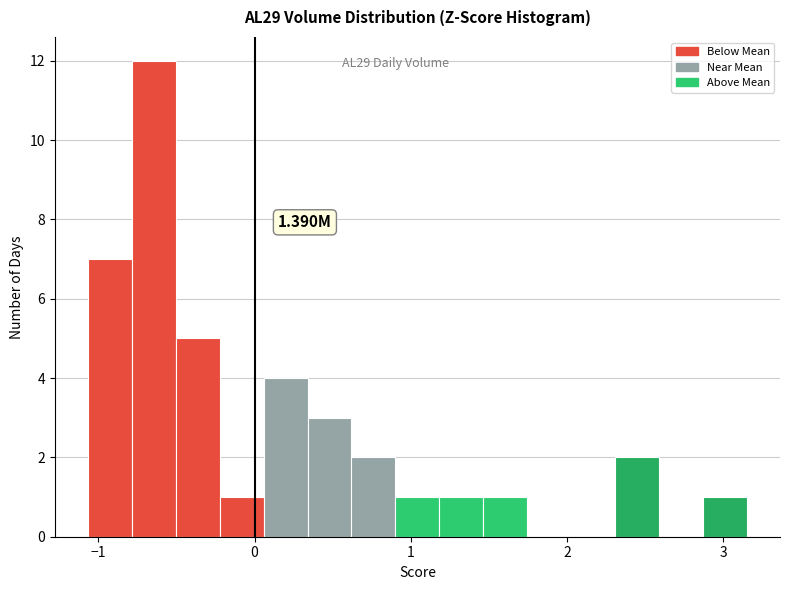

Around what value on the x-axis is the tallest bar? Give the approximate position of its centre, as read against the axis.

-0.6